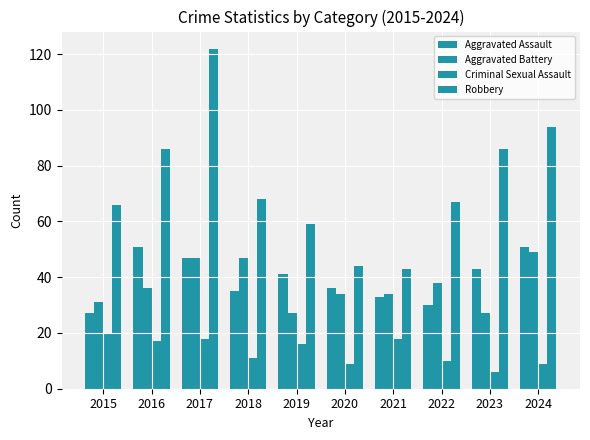

Which series has the widest spread of values?

Robbery